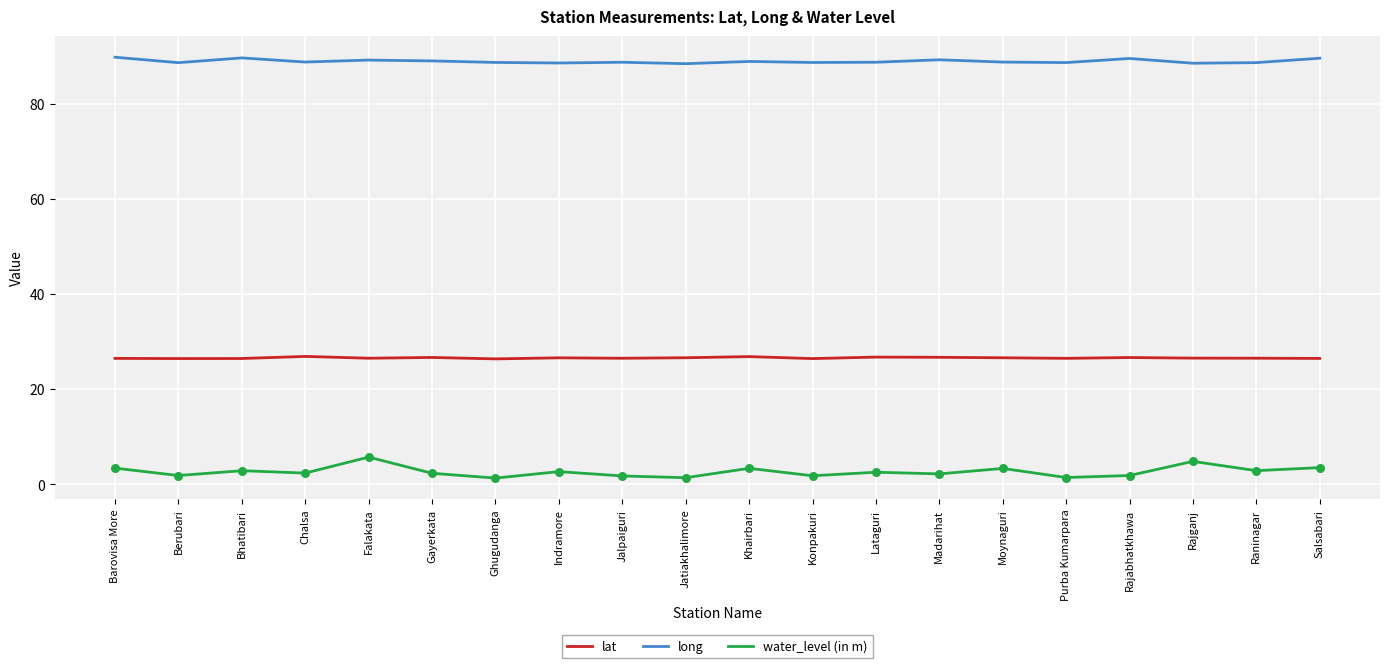

What is the total value across all series at Purba Kumarpara?

116.6